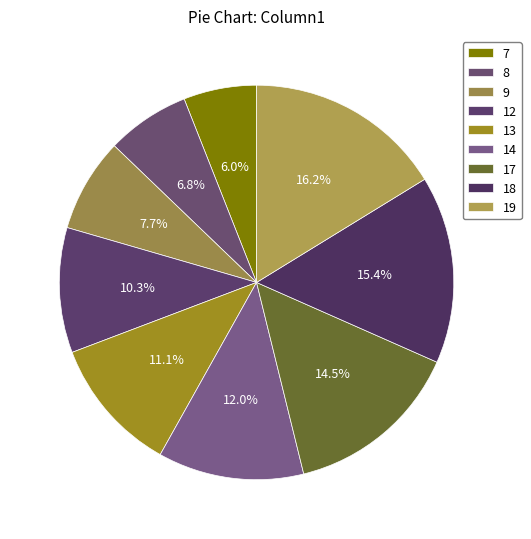

To the nearest percent, what is the combined percentage of 12 and 14?

22%